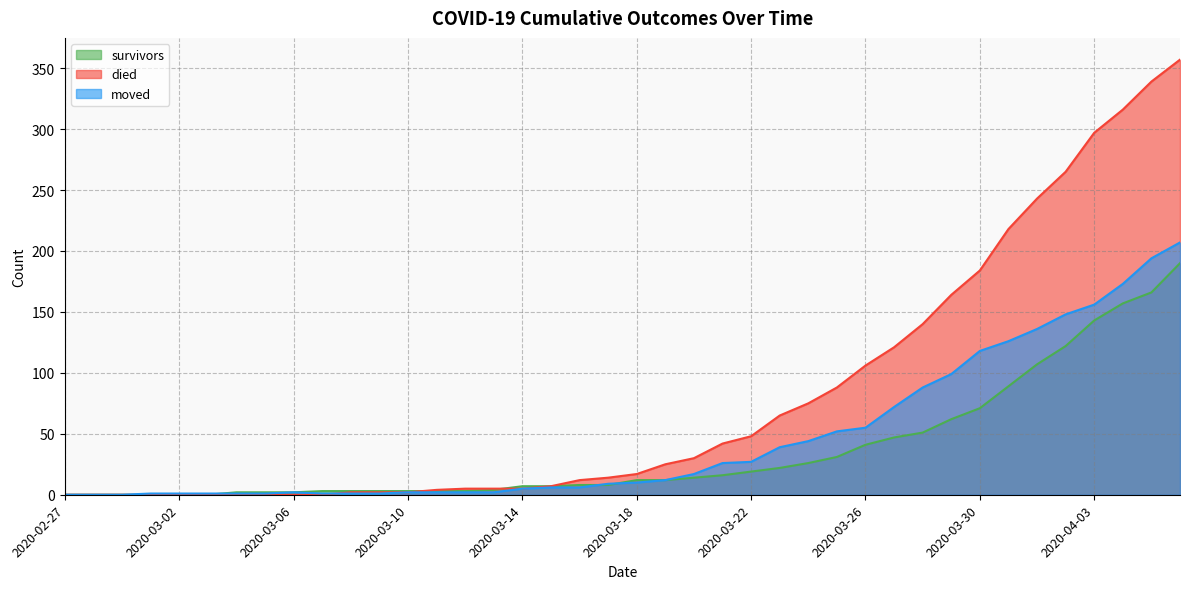

How many intersections are there between died and moved?

1